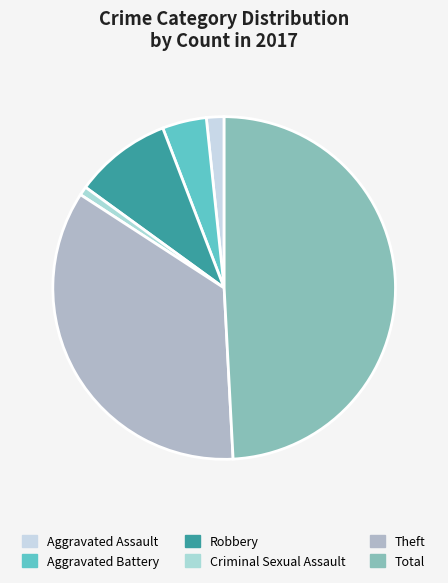

Is there any slice that represents more than half of the pie?

No